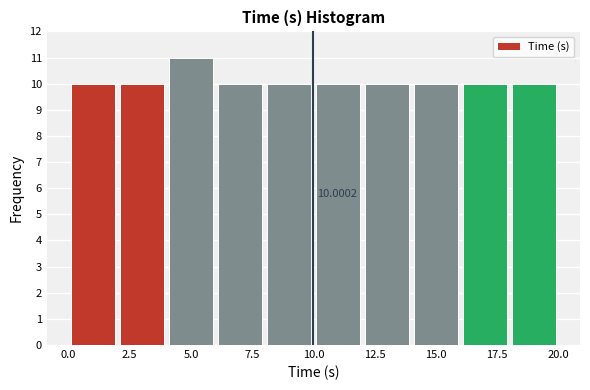

Around what value on the x-axis is the tallest bar? Give the approximate position of its centre, as read against the axis.

5.0